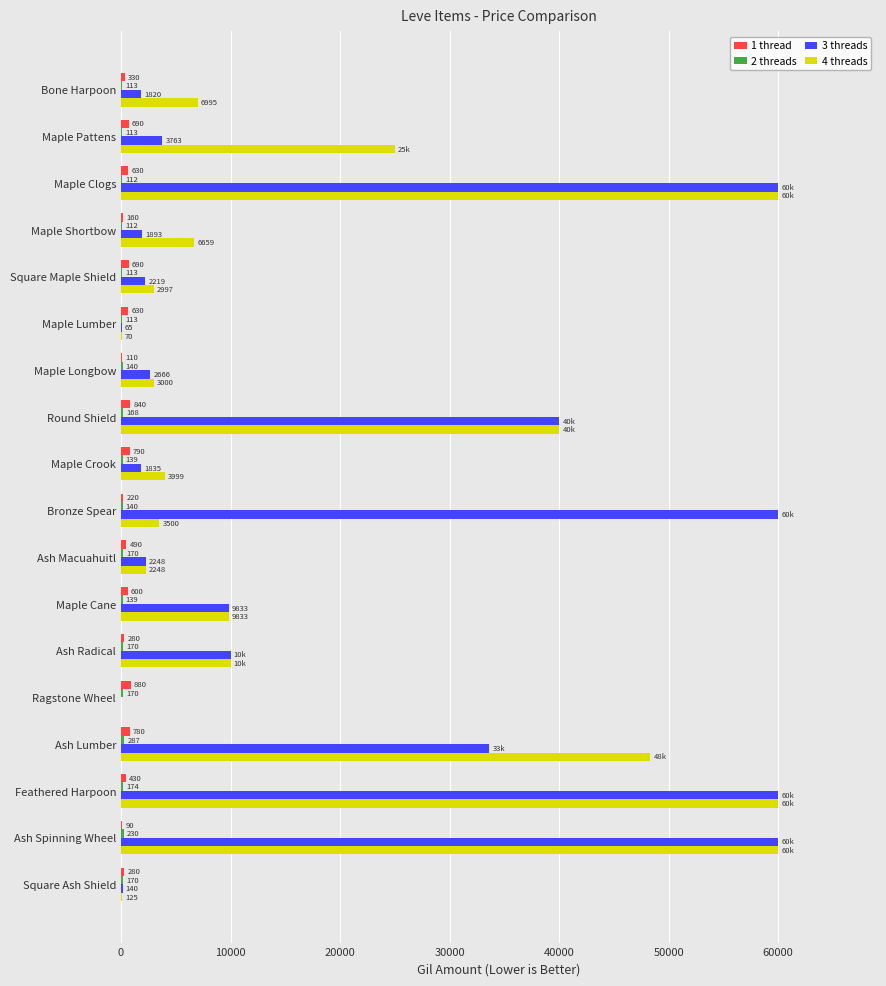

What is the total value across all series at Maple Longbow?

5916